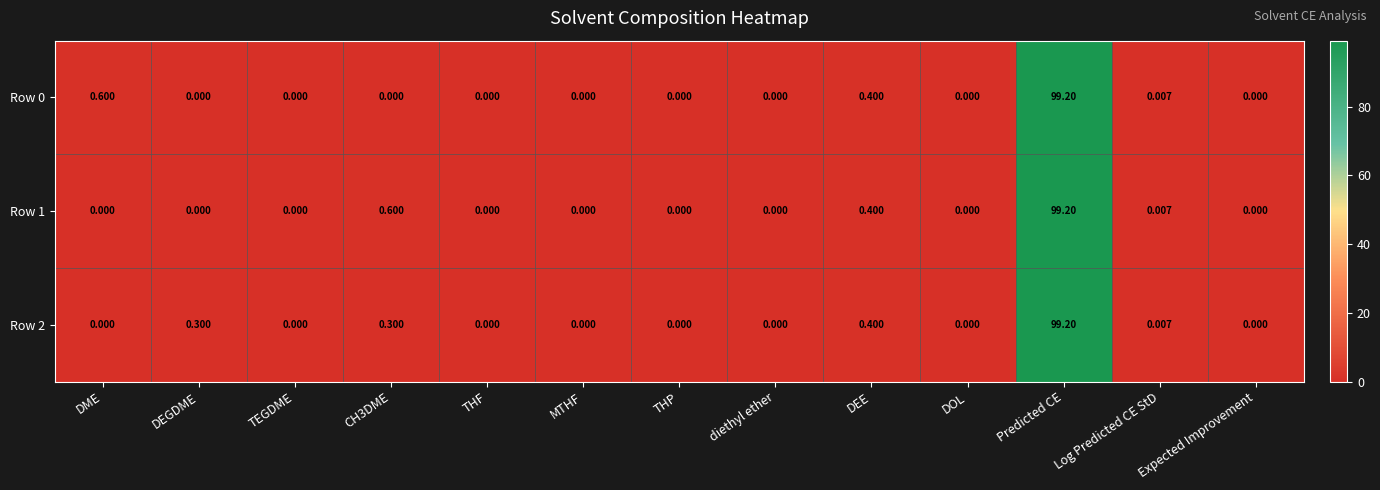

Where is Row 0 nearest to the value 49?

DME